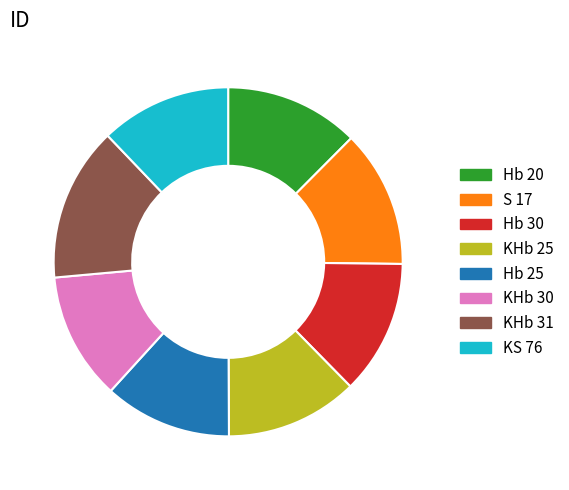

Between Hb 25 and KHb 31, which is larger?

KHb 31